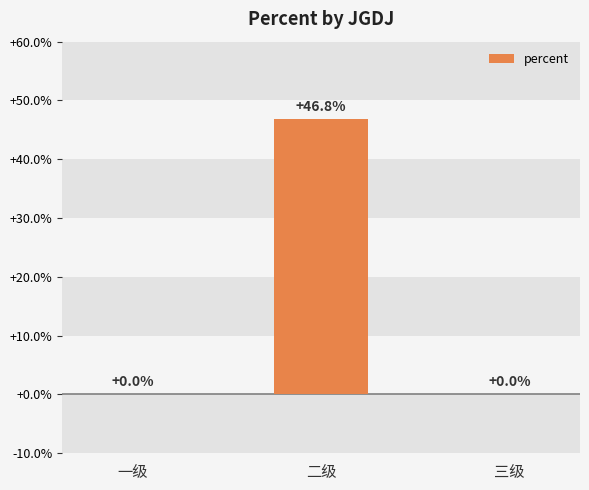

Where is the data nearest to the value 0?

一级